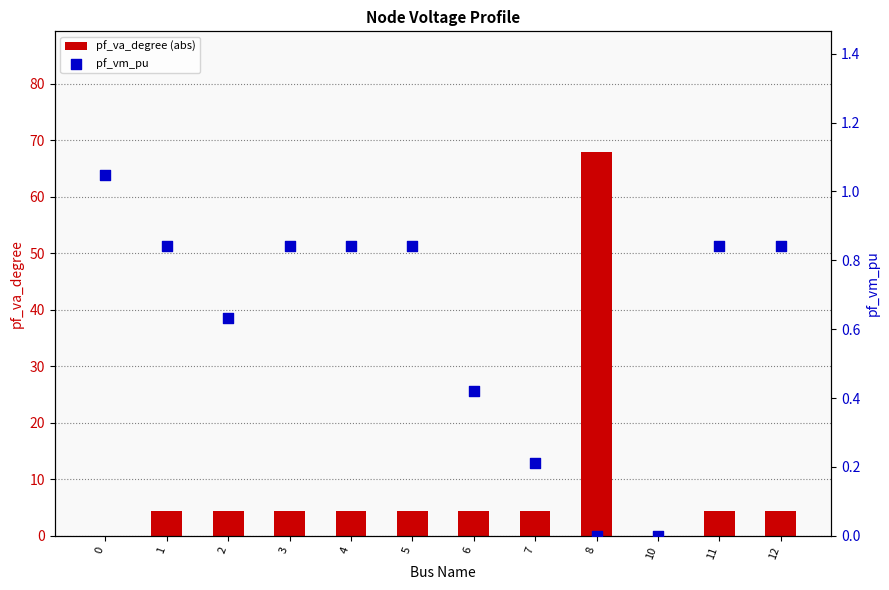

At which category is the sum across all series the highest?

8